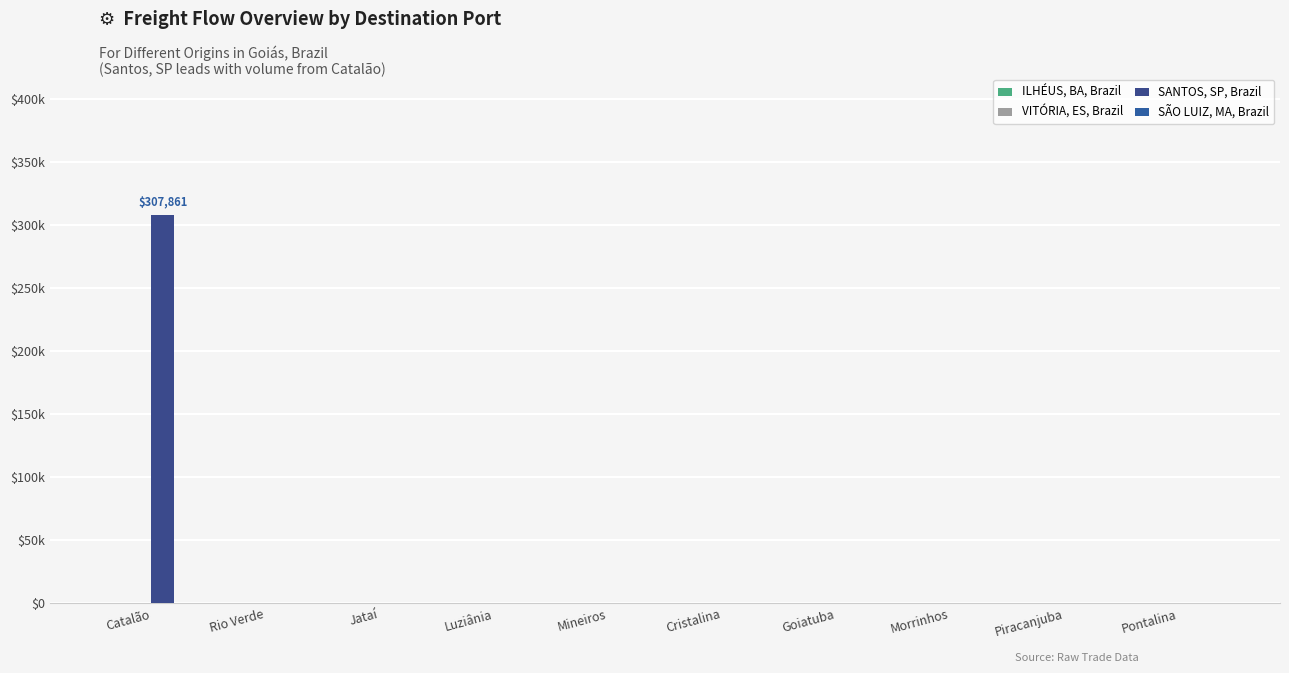

Which has a higher value, Luziânia or Jataí?

Luziânia